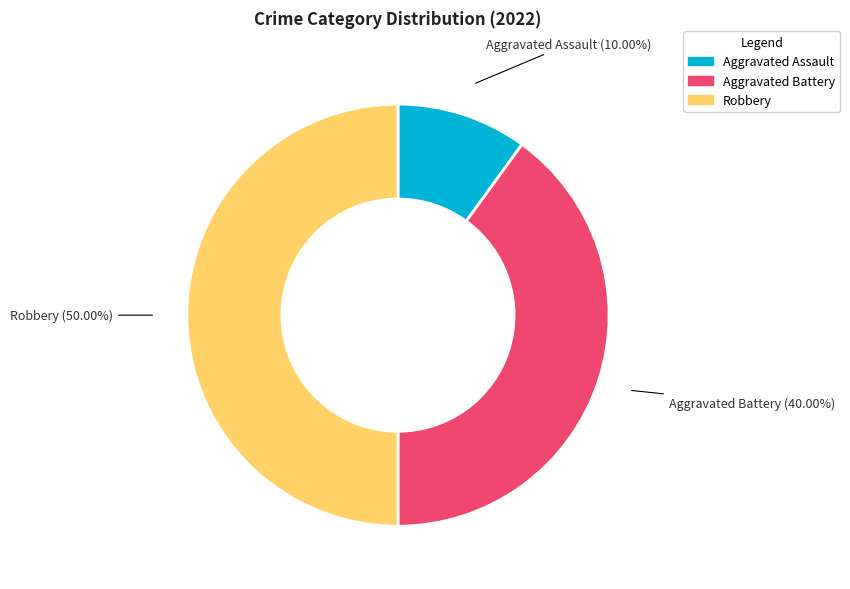

Which has a higher value, Aggravated Battery or Robbery?

Robbery